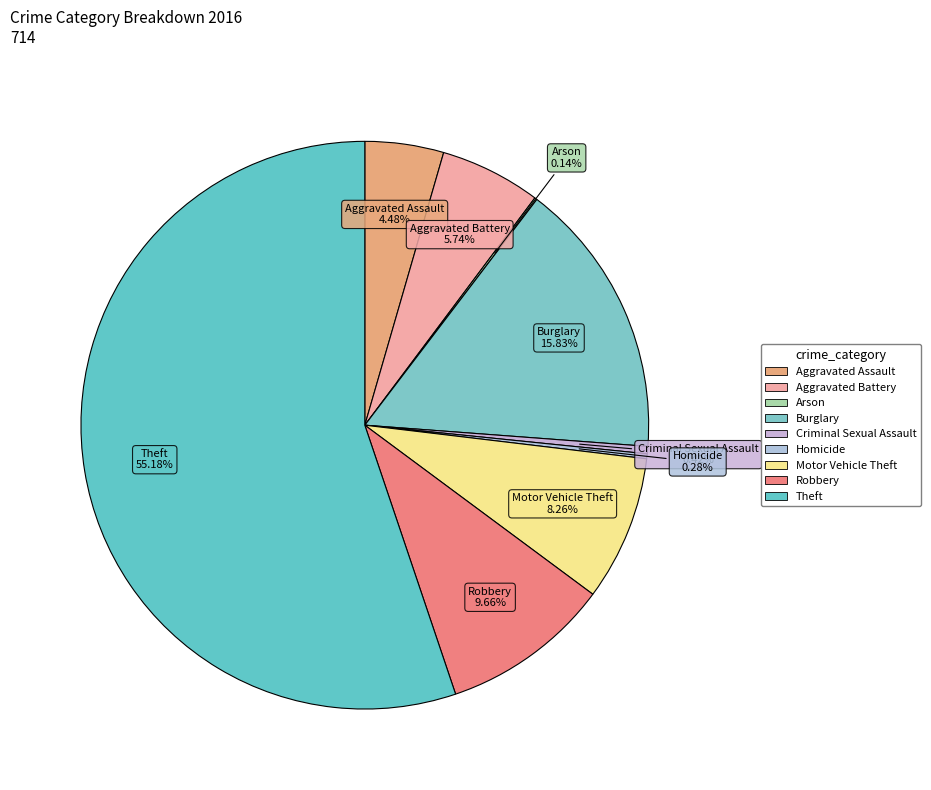

Count the number of slices in the pie.

9